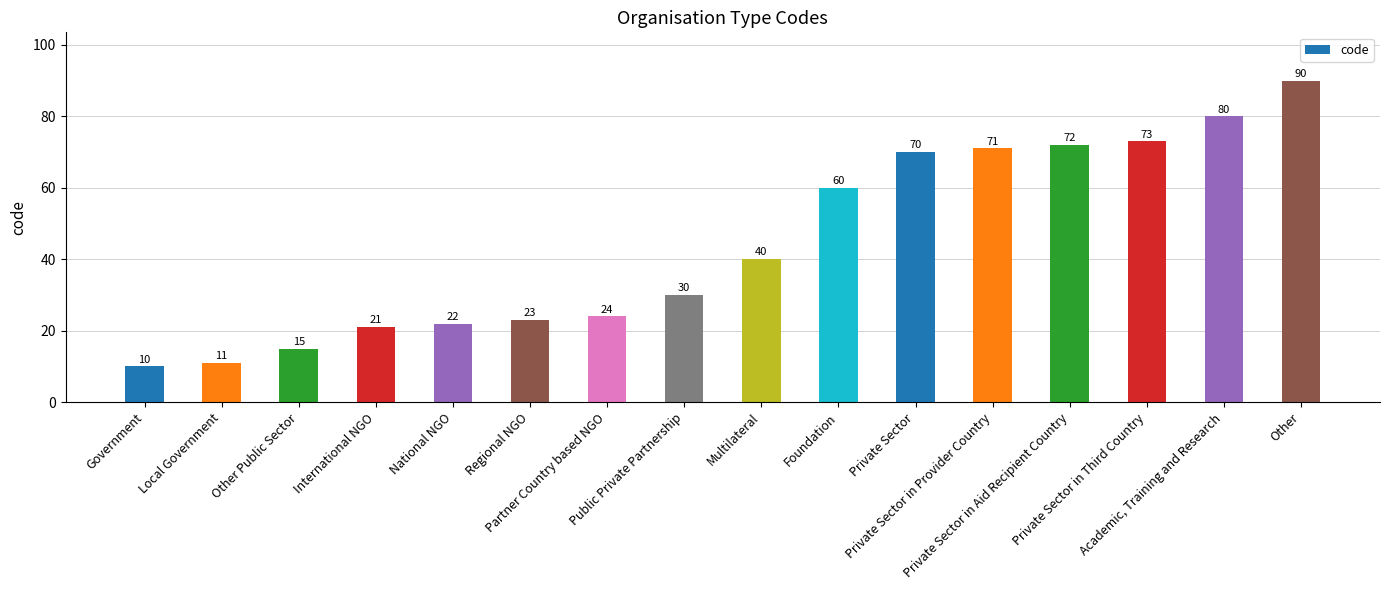

What is the sum of all values?

712